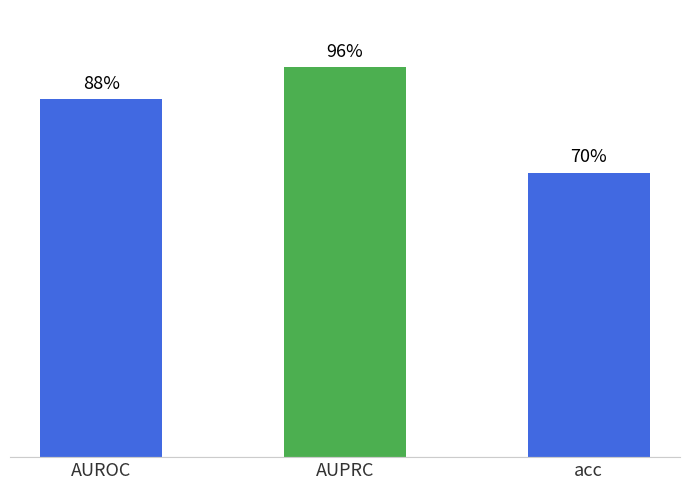

Reading left to right, what are all the values shown in this chart?

AUROC=0.9	AUPRC=1.0	acc=0.7